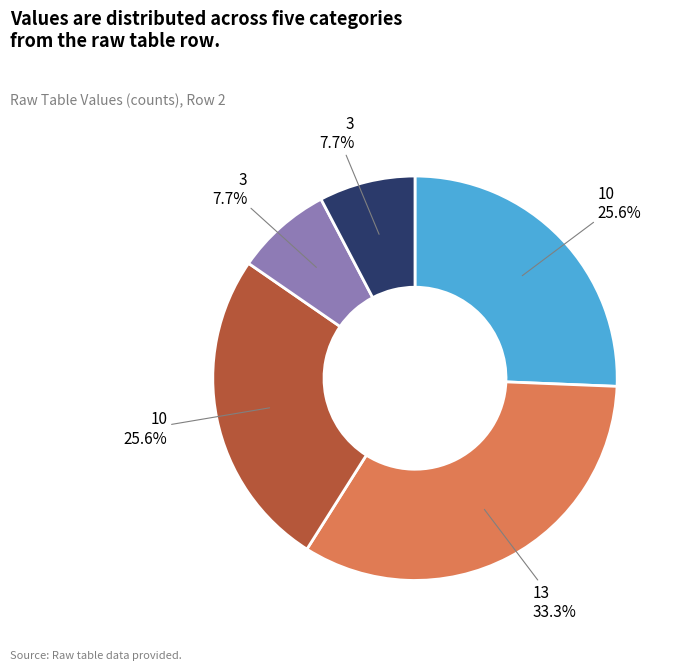

Is there a majority slice in this chart?

No